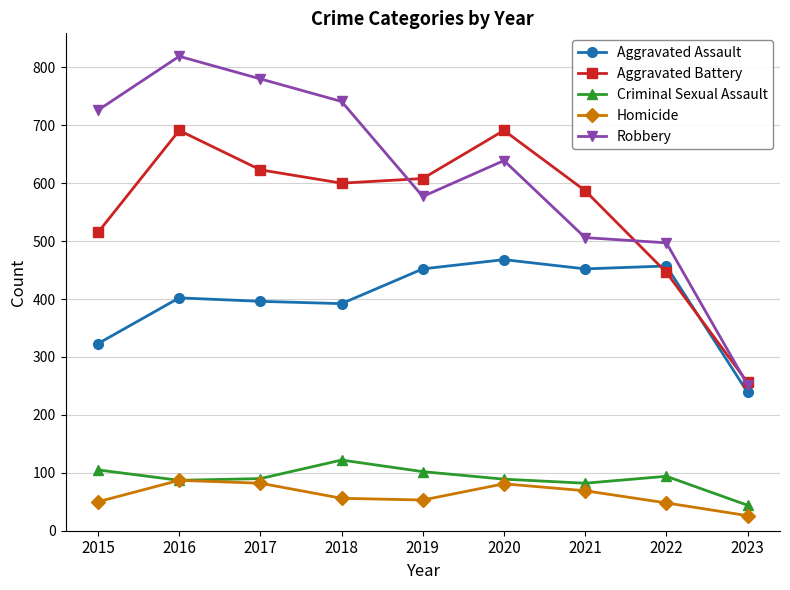

How many interior local peaks does the Aggravated Battery series have?

2